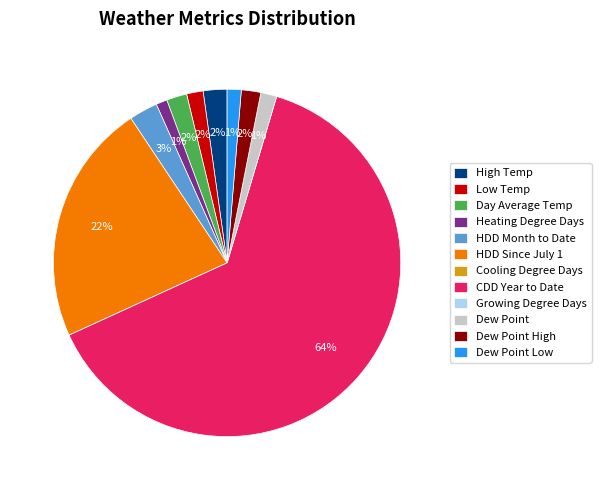

Is there any slice that represents more than half of the pie?

Yes